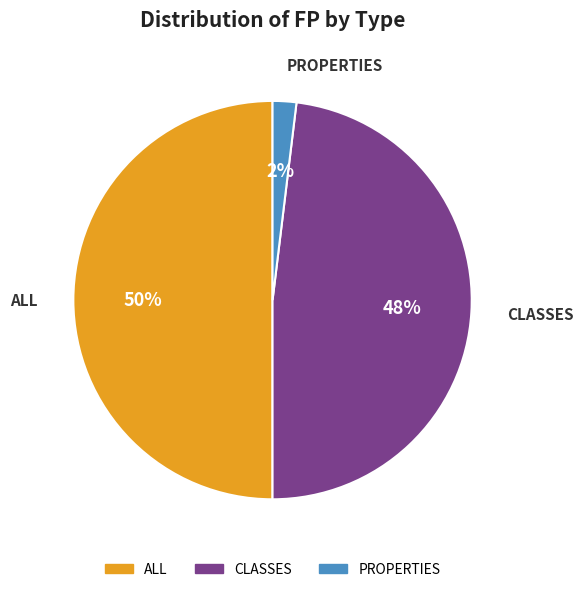

To the nearest percent, what is the difference between the largest and smallest slice percentages?

48%